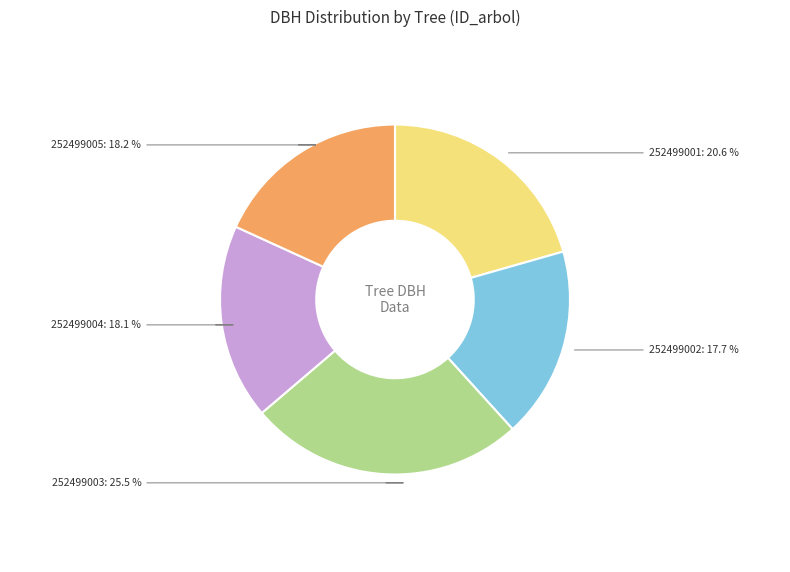

How much of the chart is everything except 252499002: 17.7 %?

82.3%